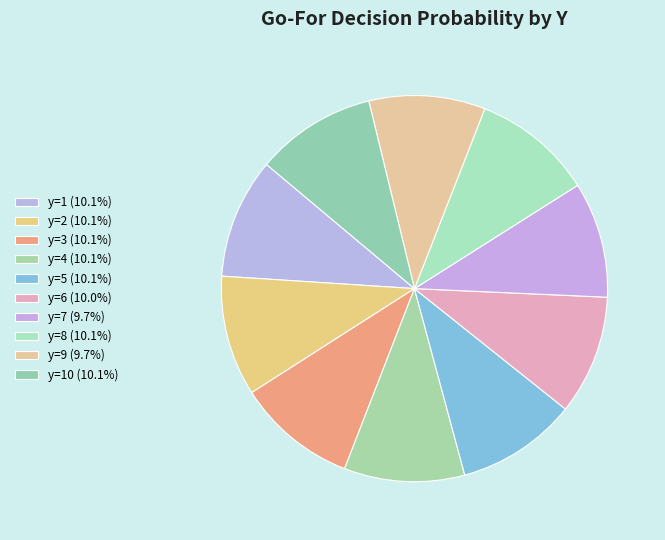

How many segments does this pie chart have?

10